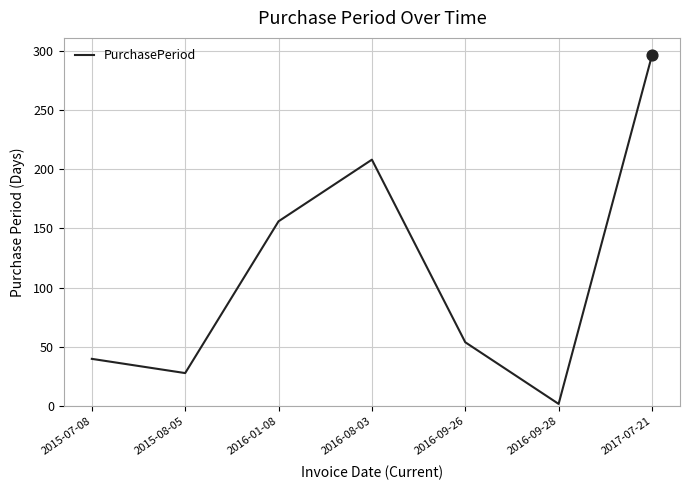

Between 2015-07-08 and 2016-09-26, which is larger?

2016-09-26